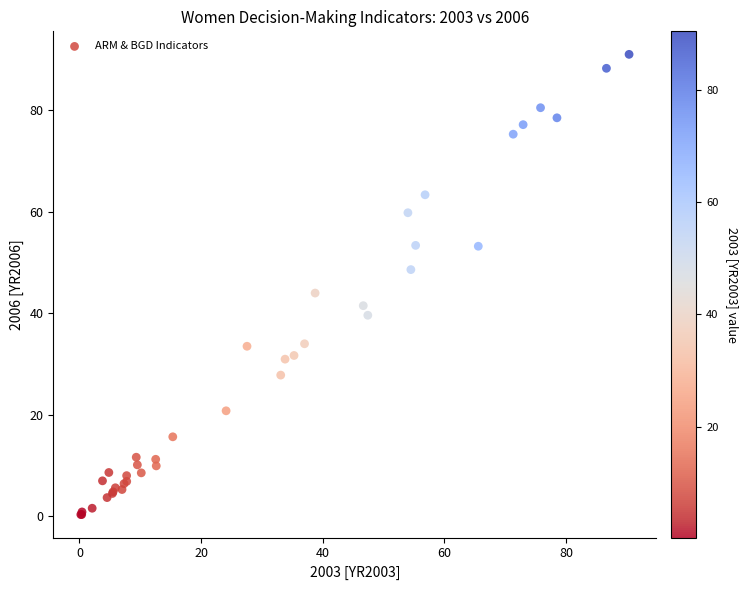

What Y value in the scatter plot is closest to 45?

44.0